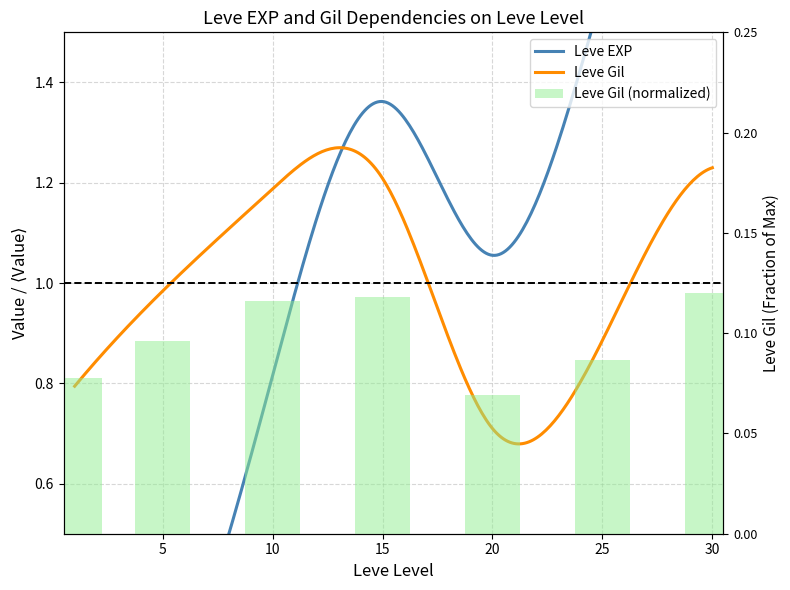

Rank the categories by value from highest to lowest.

30, 15, 10, 5, 25, 1, 20